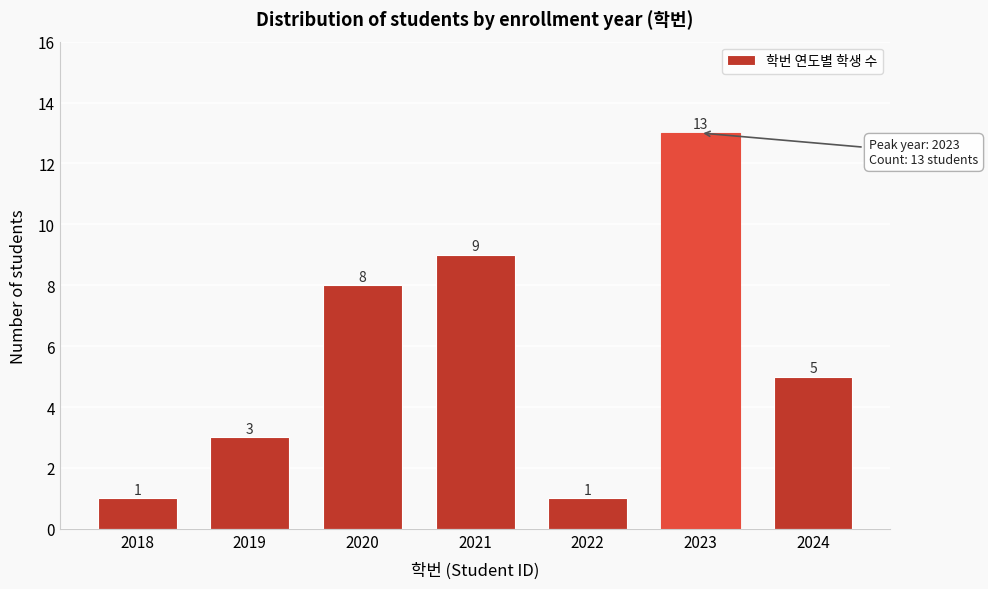

Reading left to right, extract all data points from this chart.

1	3	8	9	1	13	5